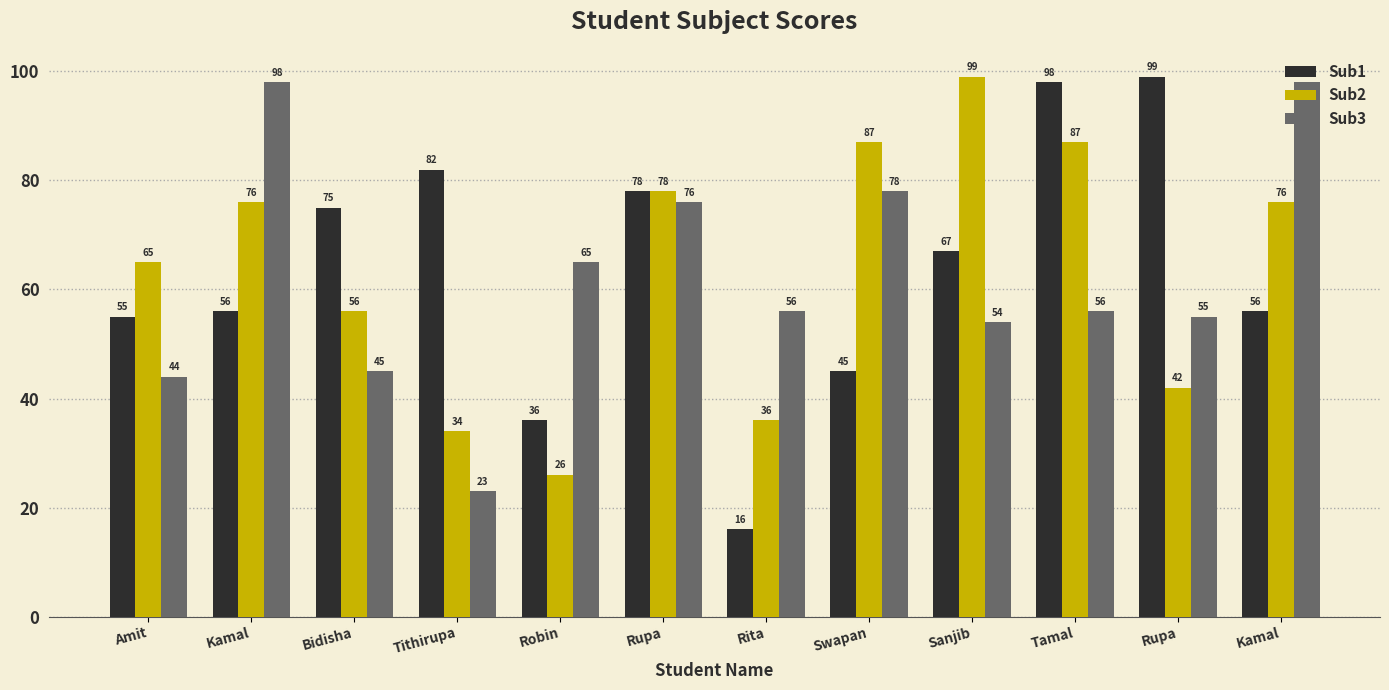

Reading left to right, extract all data points from this chart.

Sub1: 55	56	75	82	36	78	16	45	67	98	99	56
Sub2: 65	76	56	34	26	78	36	87	99	87	42	76
Sub3: 44	98	45	23	65	76	56	78	54	56	55	98